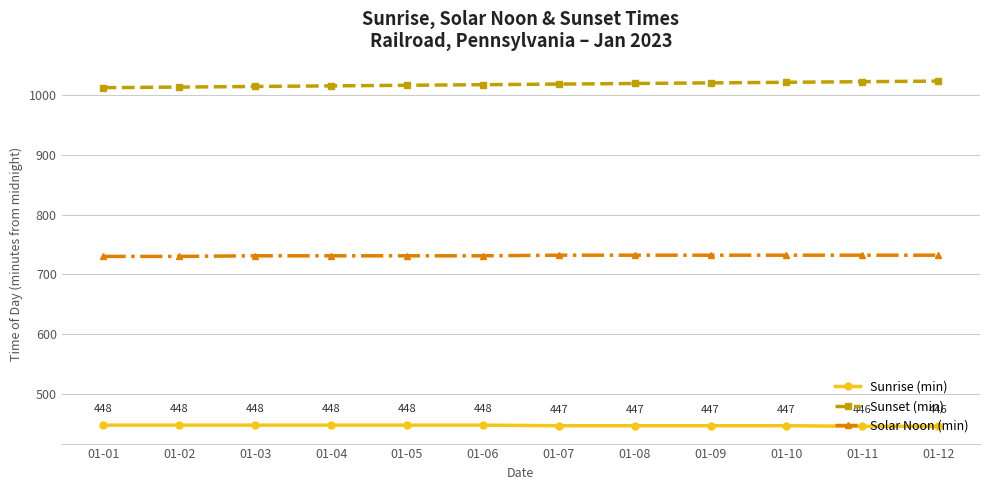

The value of Sunrise (min) at 01-05 is 448. True or false?

True